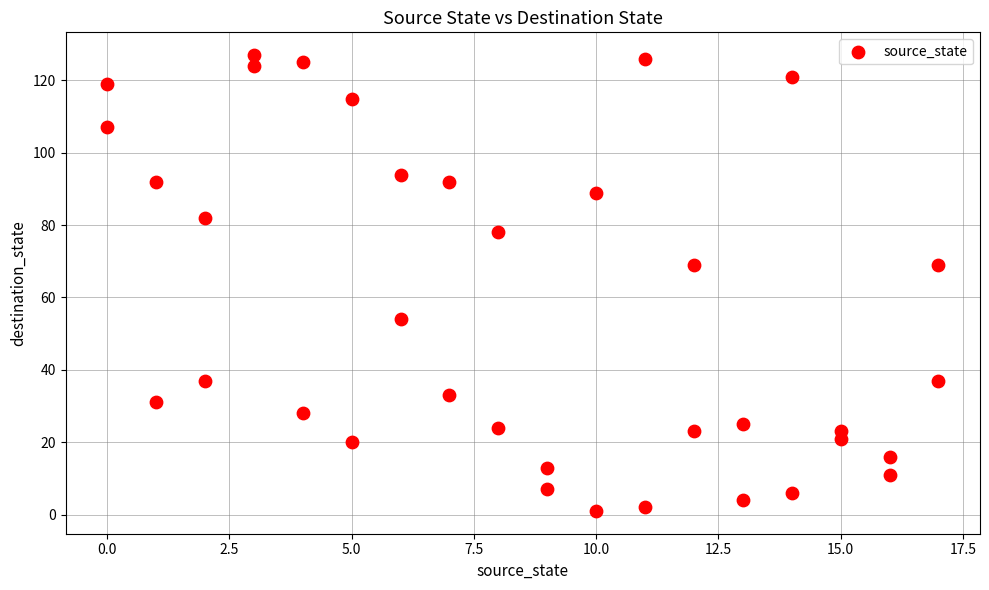

What is the range of Y values (max minus min)?

126